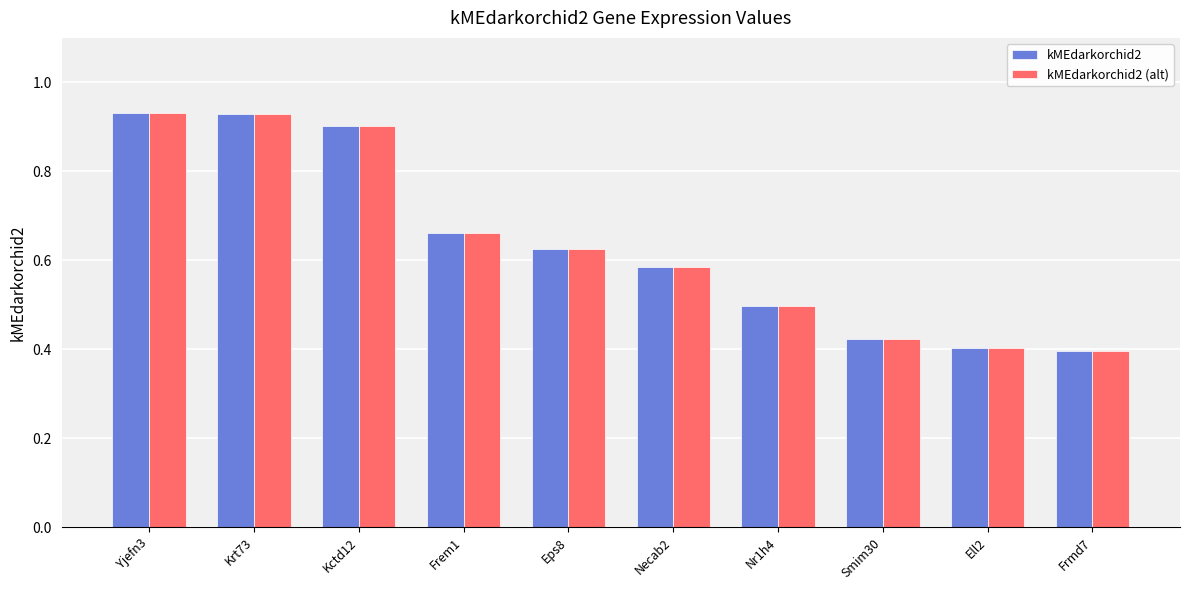

True or false: kMEdarkorchid2 (alt) has a value of 0.2 at Eps8.

False